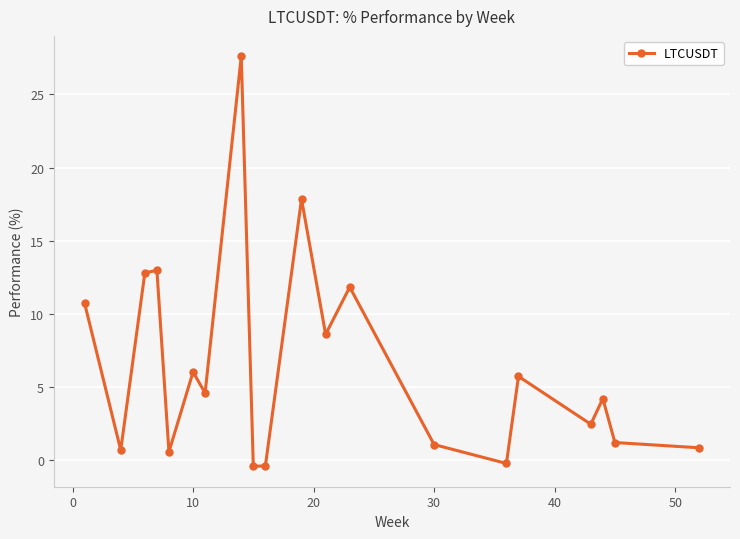

What is the maximum value shown in the chart?

27.6